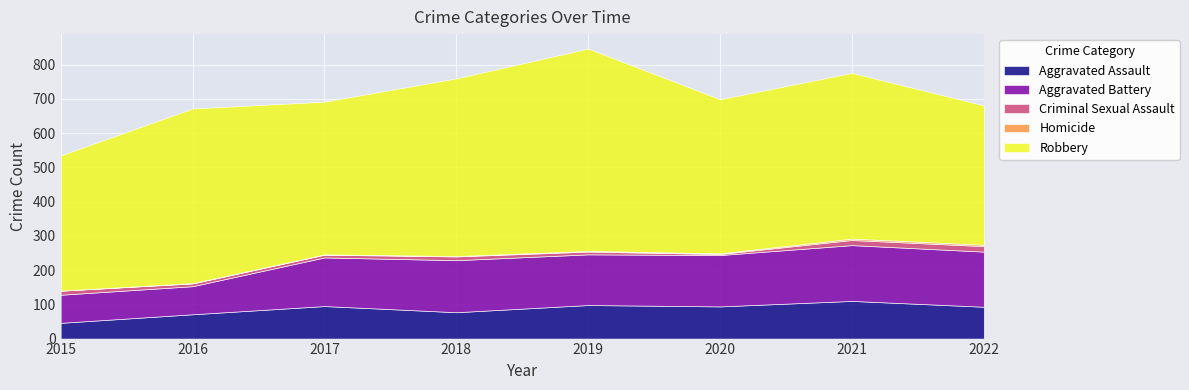

Between 2020 and 2022, which is larger?

2020